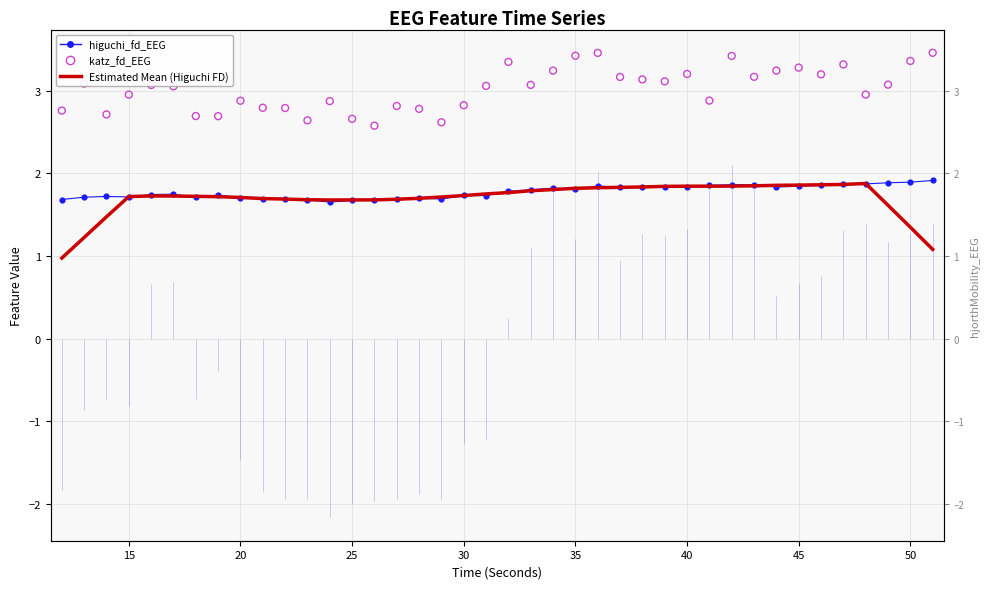

Is the value of higuchi_fd running mean (bias) at 15 greater than the value of katz_fd_EEG at 11?

No